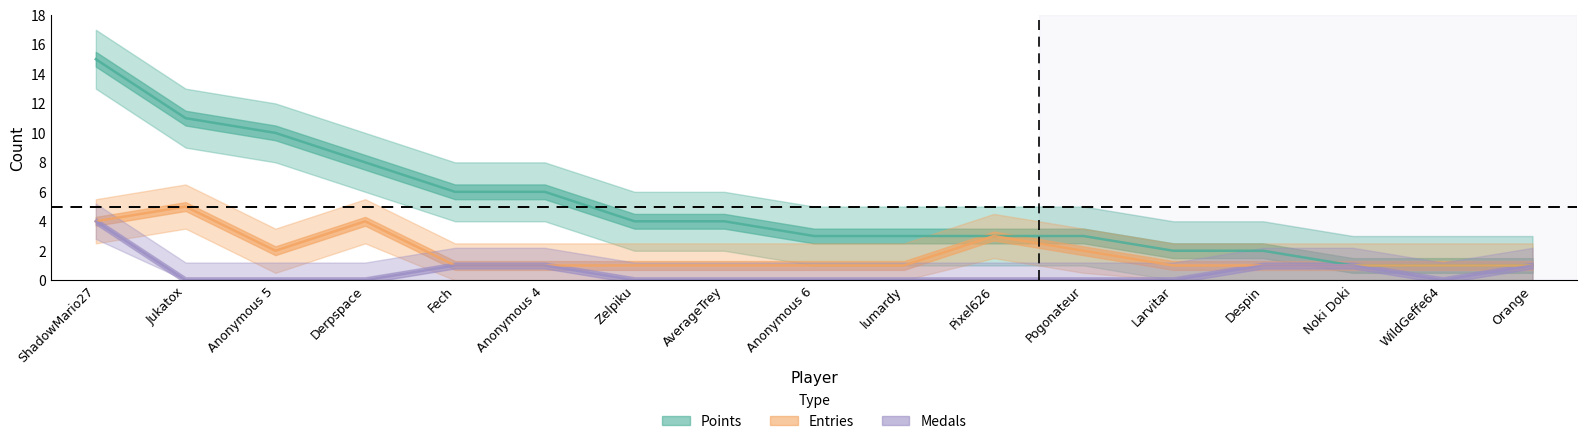

True or false: Points has more than 1 interior local peaks.

False